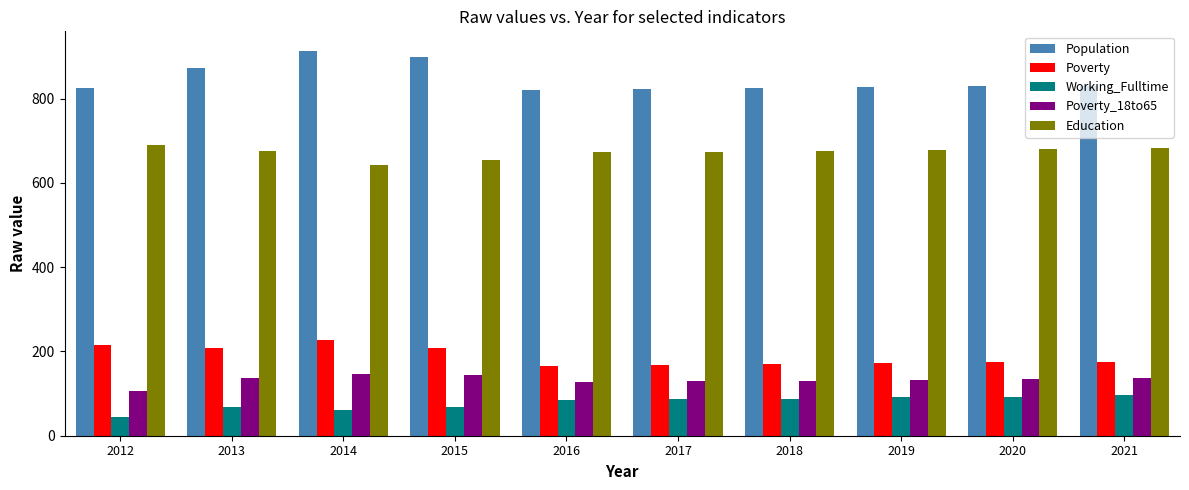

Which series has the largest total across all categories?

Population